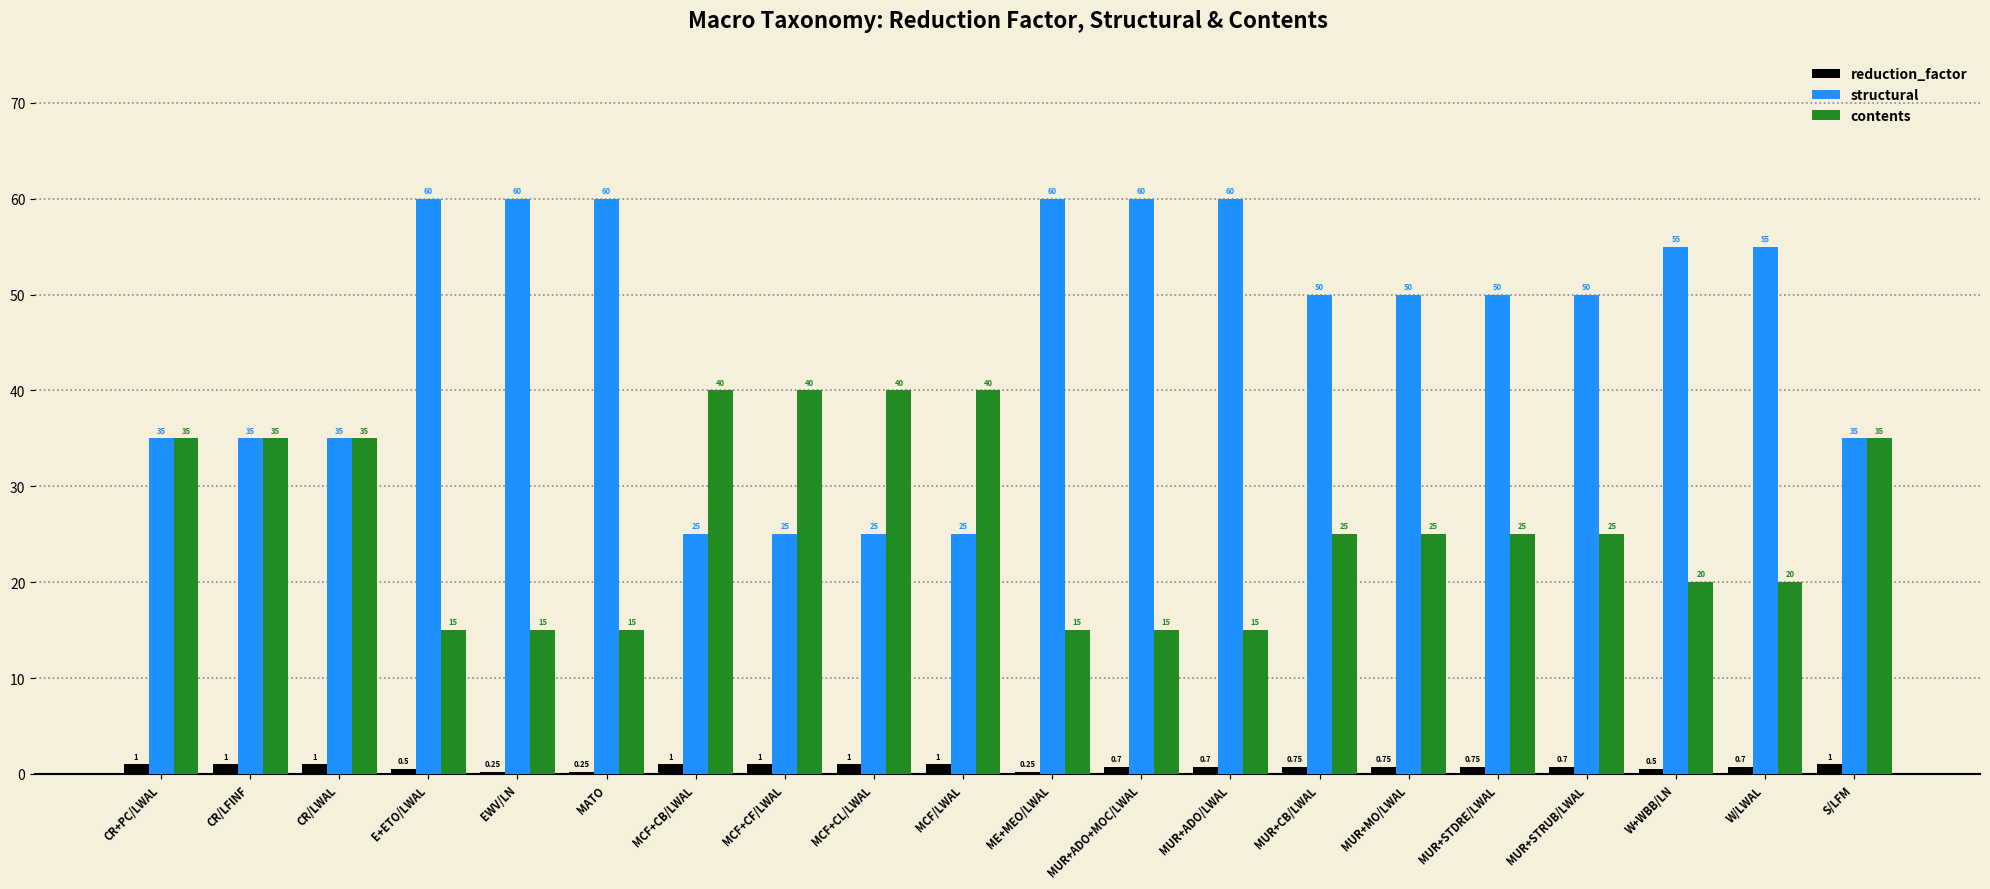

What is the maximum value for structural?

60.0